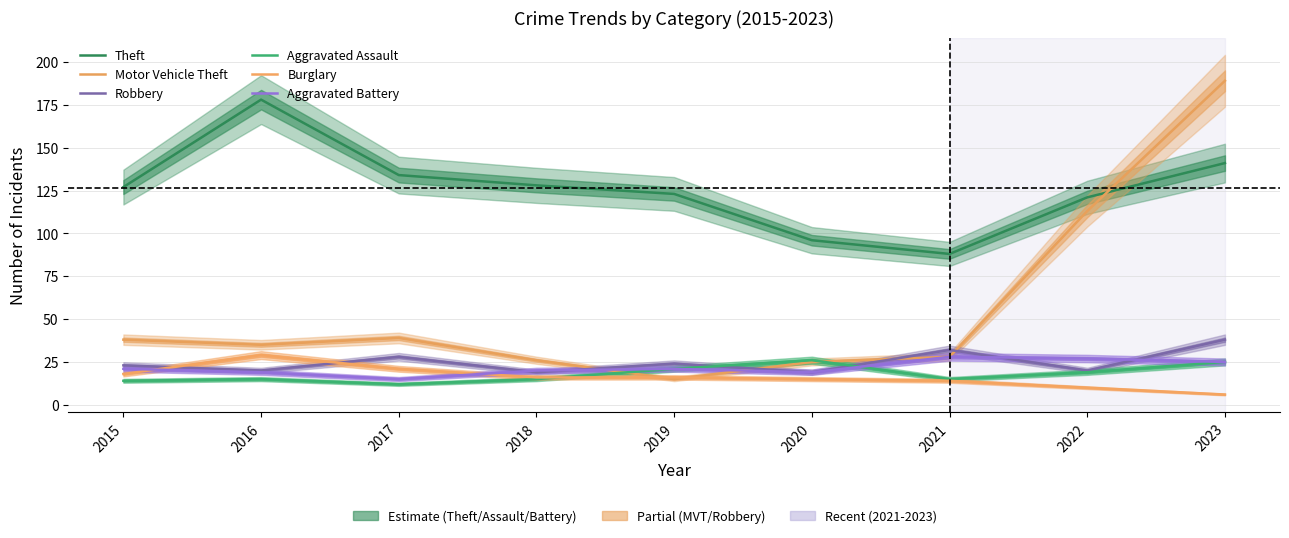

At which label does Aggravated Battery first exceed 21?

2021